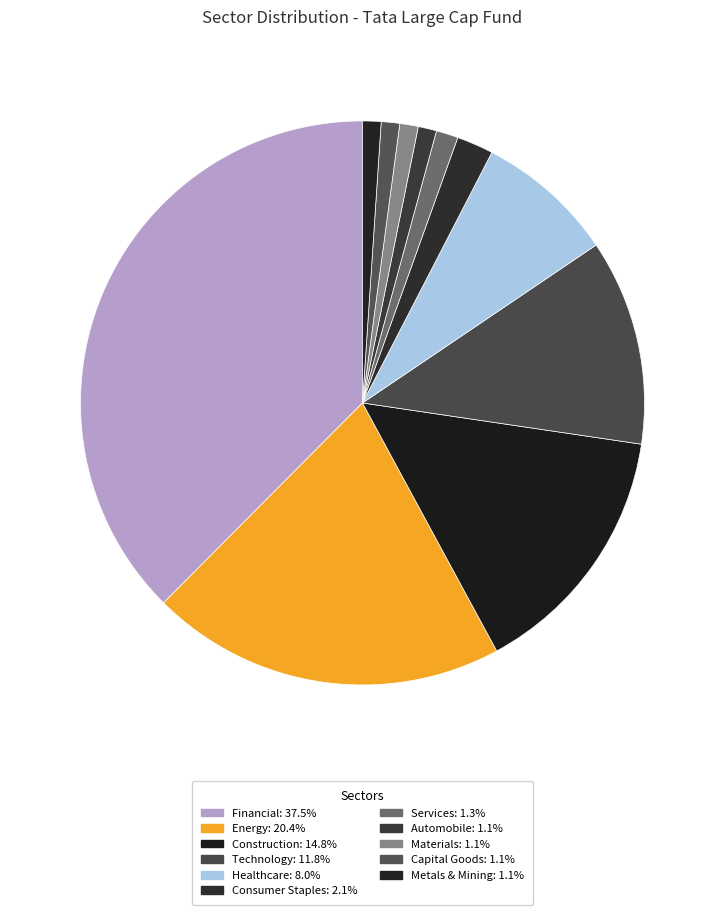

How many slices are in this pie chart?

11